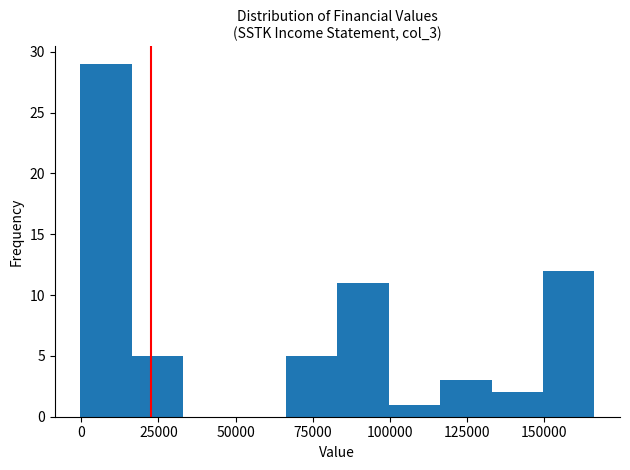

Around what value on the x-axis is the tallest bar? Give the approximate position of its centre, as read against the axis.

10000